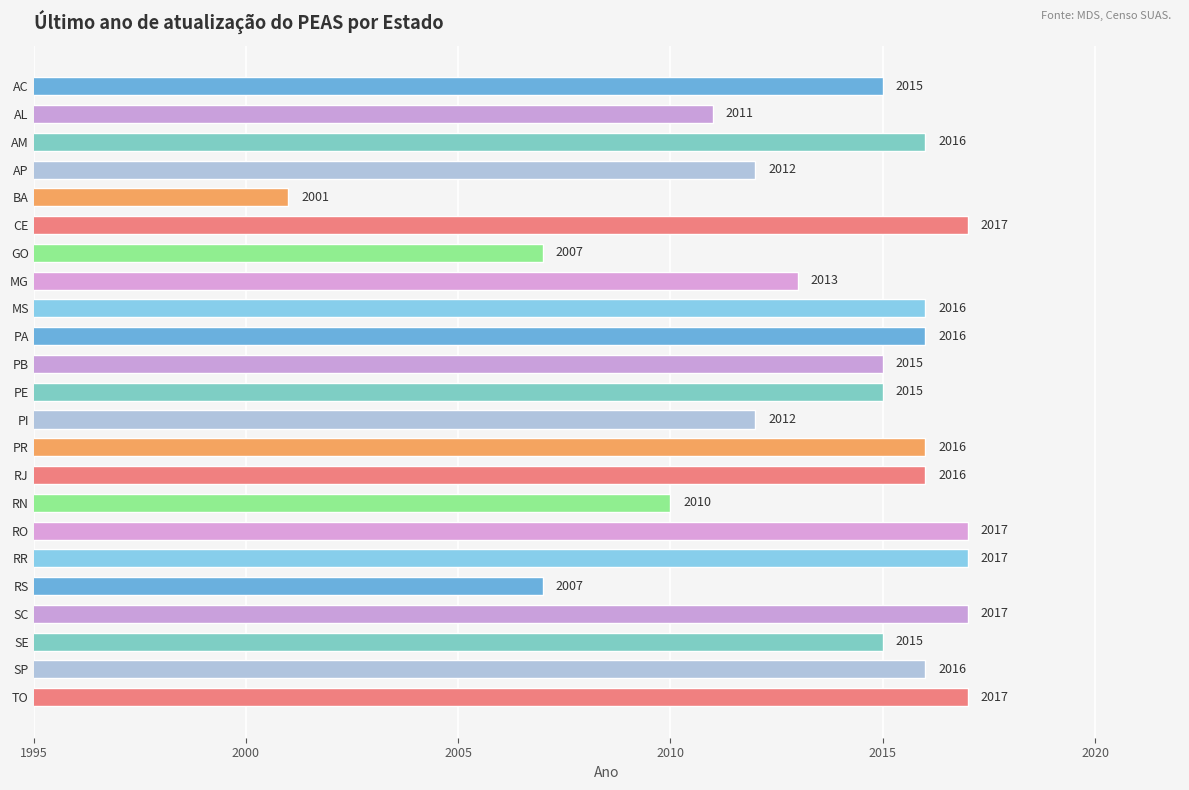

Are the bars grouped side by side (vs. stacked)?

No